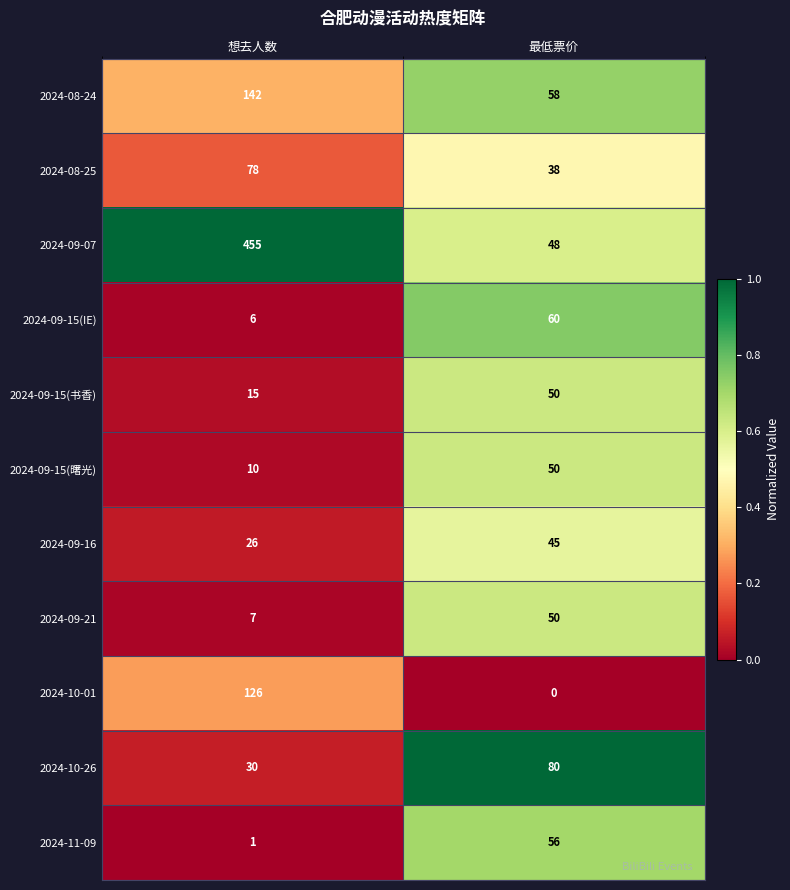

Reading left to right, what are all the values shown in this chart?

2024-08-24: 想去人数=142	最低票价=58
2024-08-25: 想去人数=78	最低票价=38
2024-09-07: 想去人数=455	最低票价=48
2024-09-15(IE): 想去人数=6	最低票价=60
2024-09-15(书香): 想去人数=15	最低票价=50
2024-09-15(曙光): 想去人数=10	最低票价=50
2024-09-16: 想去人数=26	最低票价=45
2024-09-21: 想去人数=7	最低票价=50
2024-10-01: 想去人数=126	最低票价=0
2024-10-26: 想去人数=30	最低票价=80
2024-11-09: 想去人数=1	最低票价=56